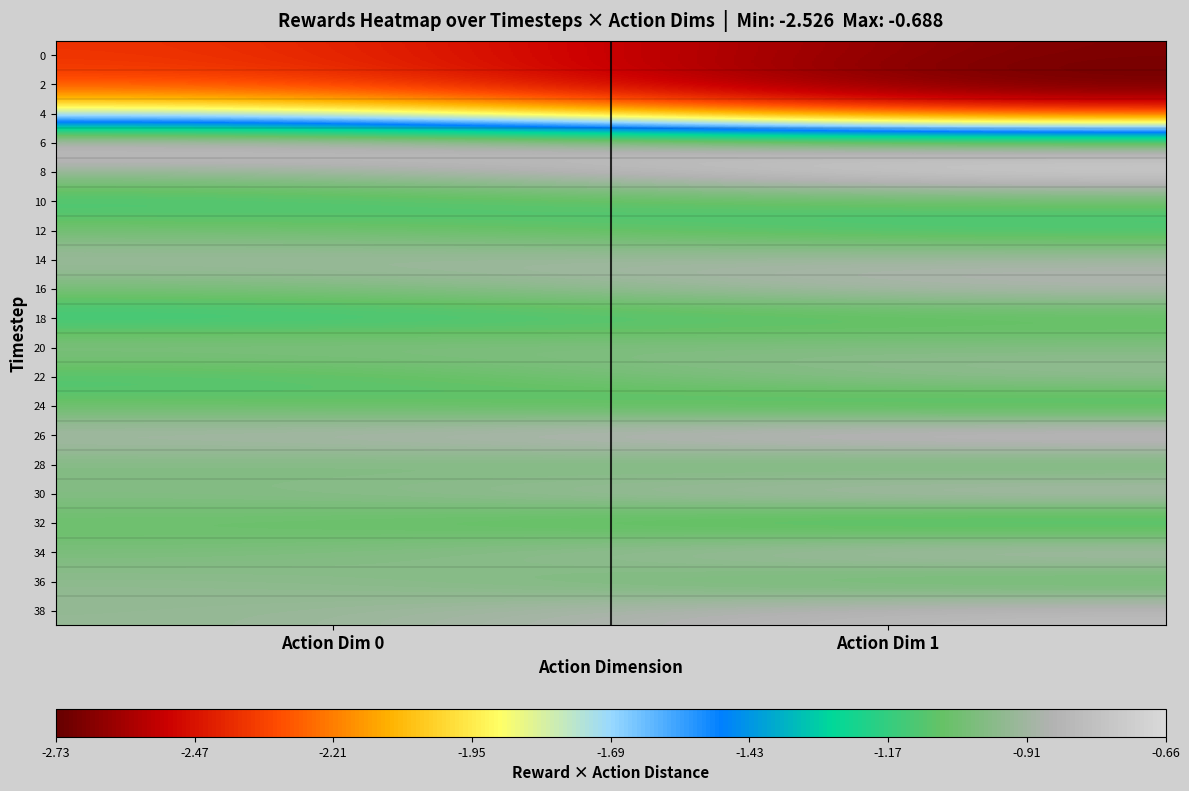

Between Action Dim 1 and Action Dim 0, which is larger?

Action Dim 0